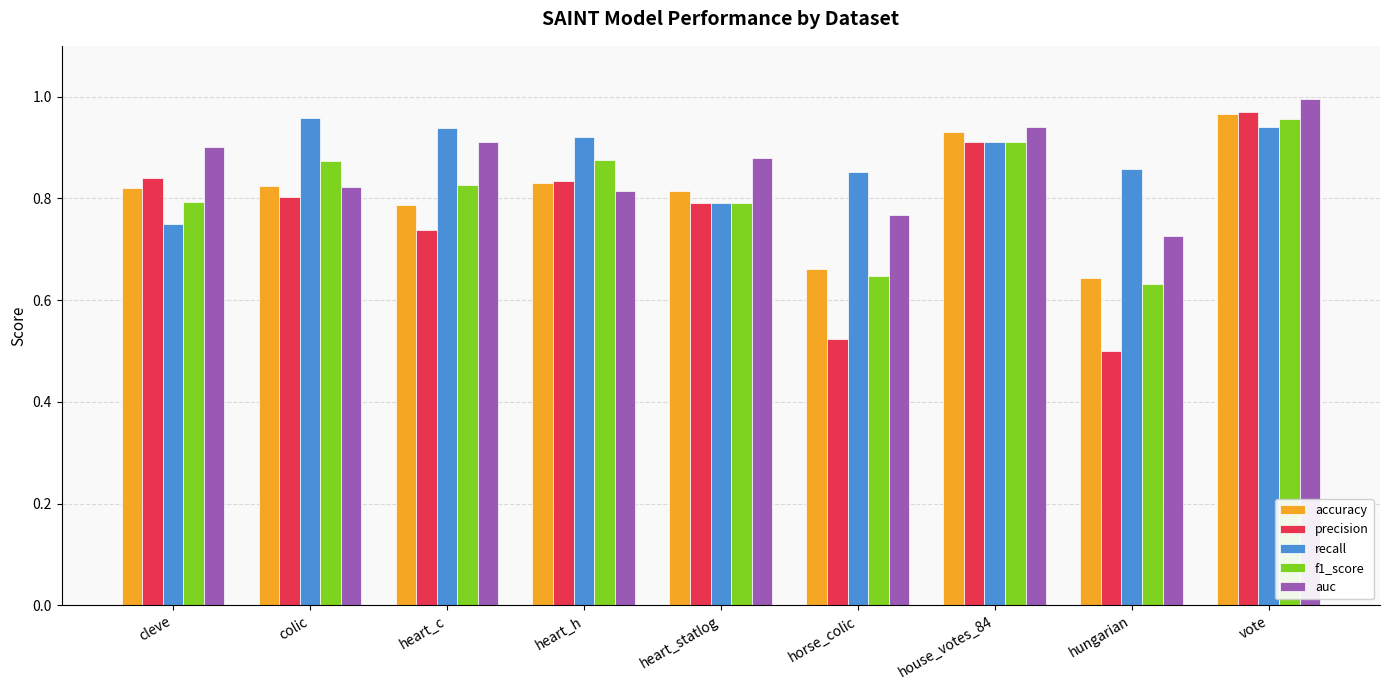

What is the difference between the highest and lowest values at heart_statlog?

0.1